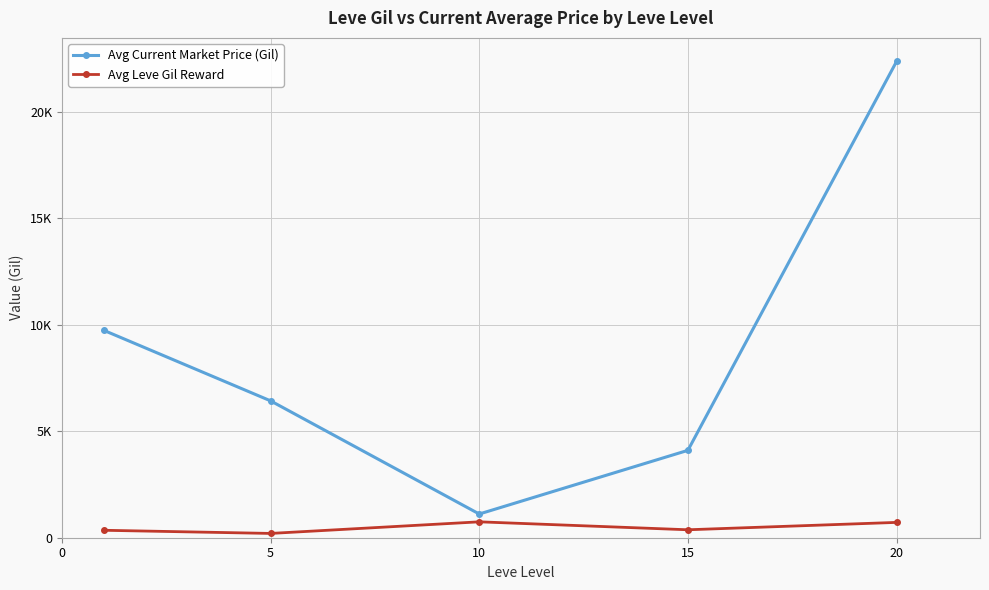

What are all the series names shown in the legend?

Avg Current Market Price (Gil), Avg Leve Gil Reward